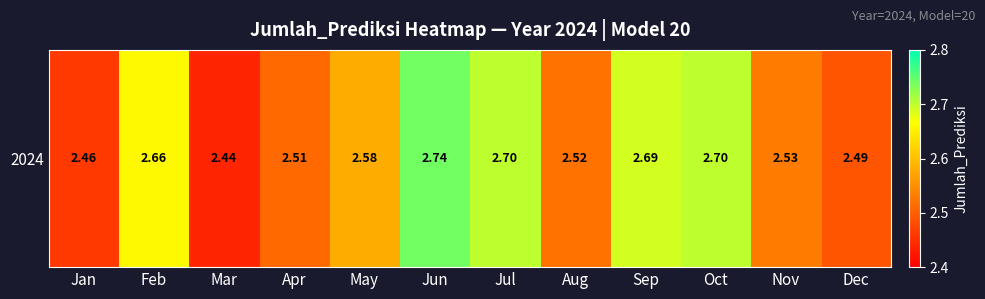

What is the change in value from Jan to Jun?

+0.3